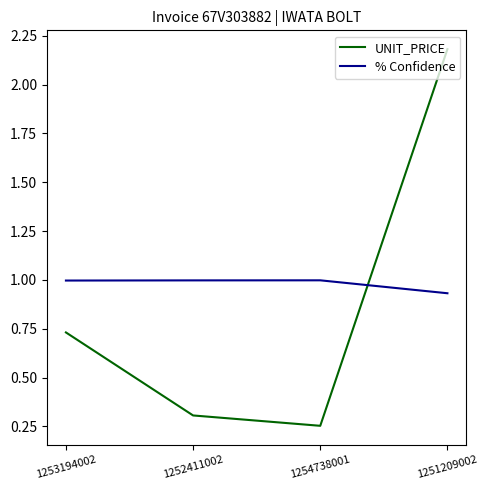

Which series ends up on top after the final intersection of UNIT_PRICE and % Confidence?

UNIT_PRICE